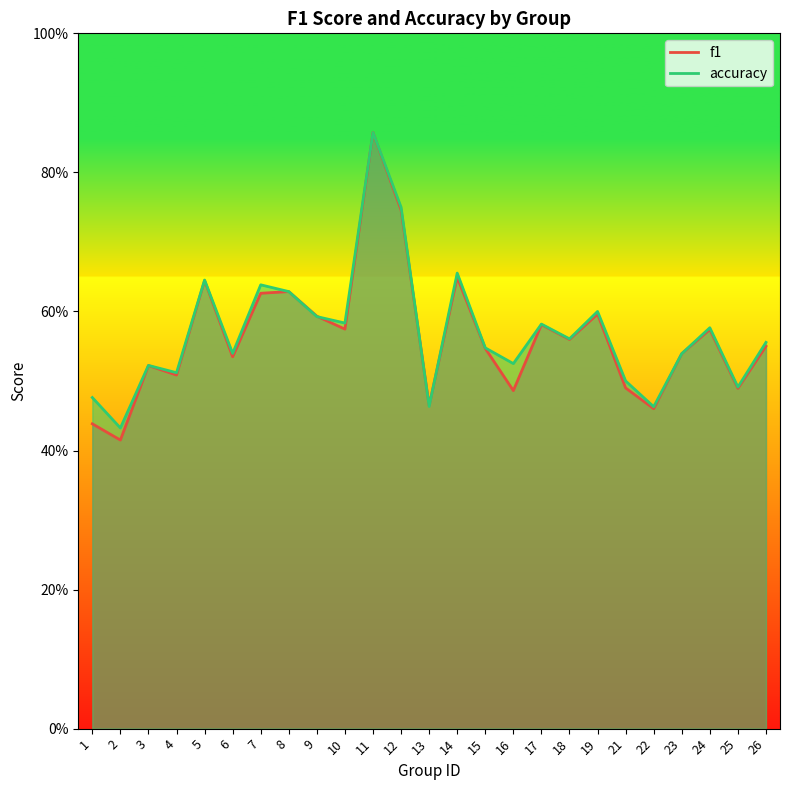

In accuracy, how many points are lower than both neighbors (excluding endpoints)?

9